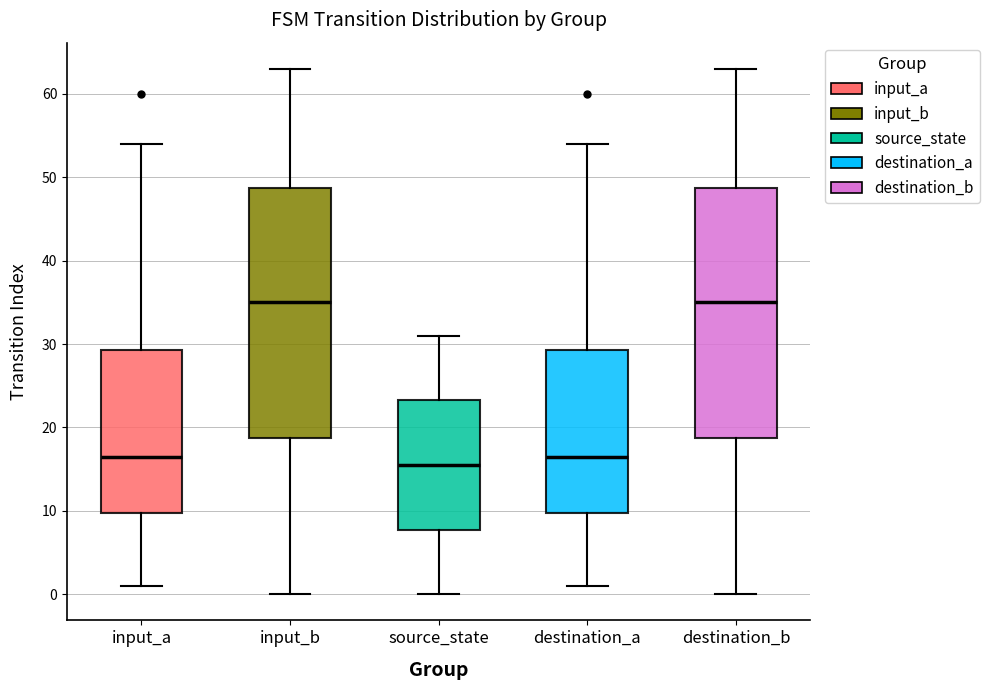

Reading left to right, read every box against the y-axis: the position of its median line, the range the box covers, and the ends of its whiskers. The values are not printed on the chart, so give them approximately, as read against the axis.

input_a: median 17, box 10 to 29, whiskers 1 to 54
input_b: median 35, box 19 to 49, whiskers 0 to 63
source_state: median 16, box 8 to 23, whiskers 0 to 31
destination_a: median 17, box 10 to 29, whiskers 1 to 54
destination_b: median 35, box 19 to 49, whiskers 0 to 63